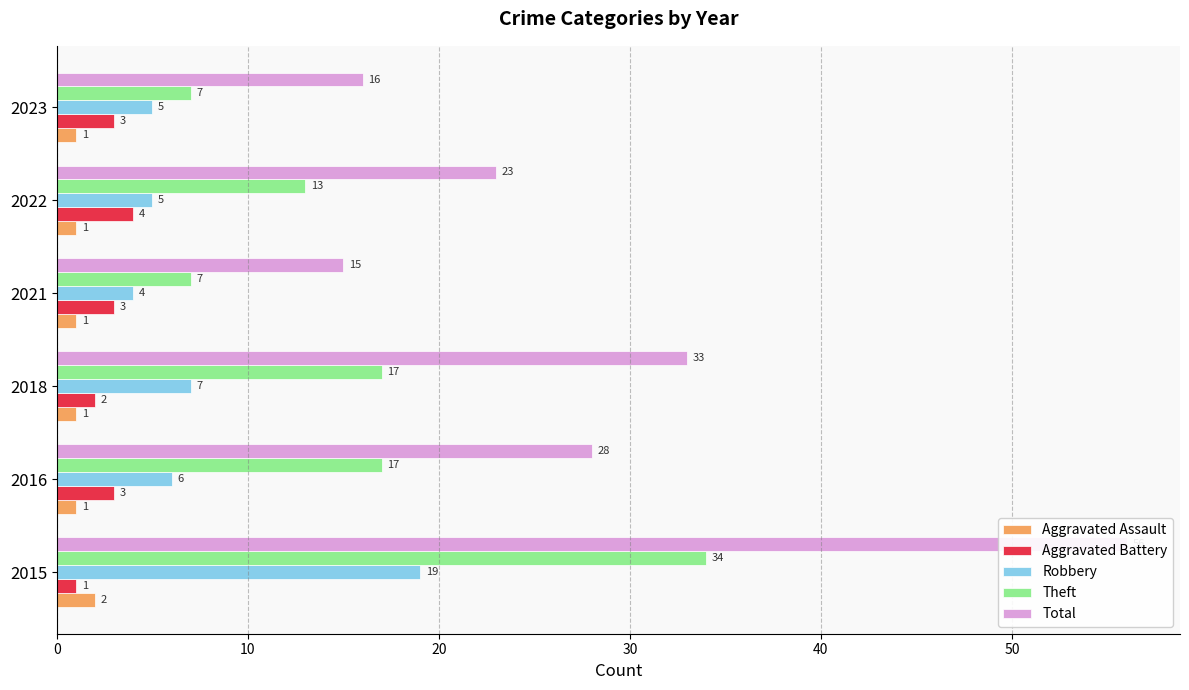

Are the bars grouped side by side (vs. stacked)?

Yes